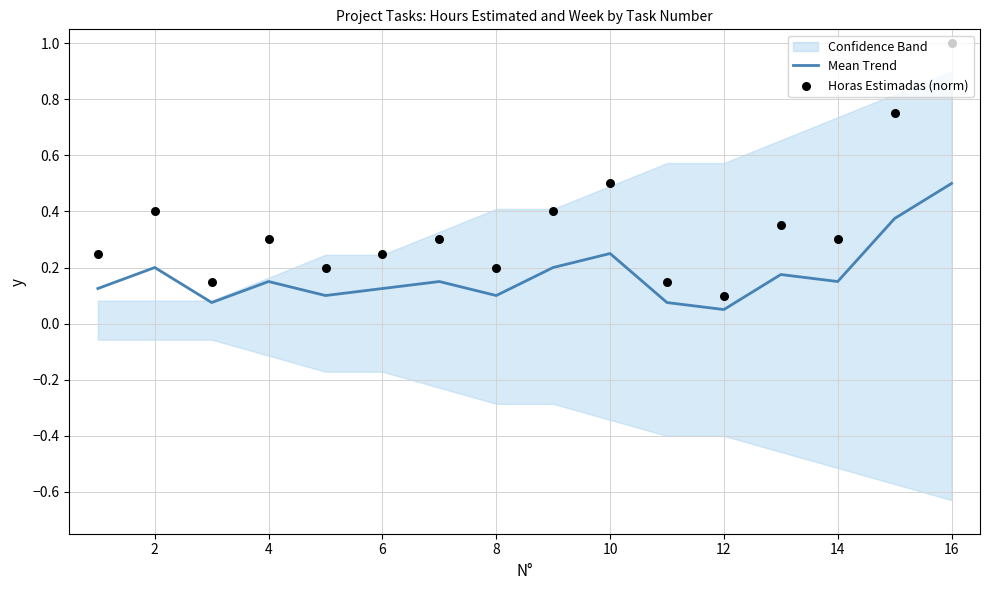

What is the total value across all series at 14?

0.3